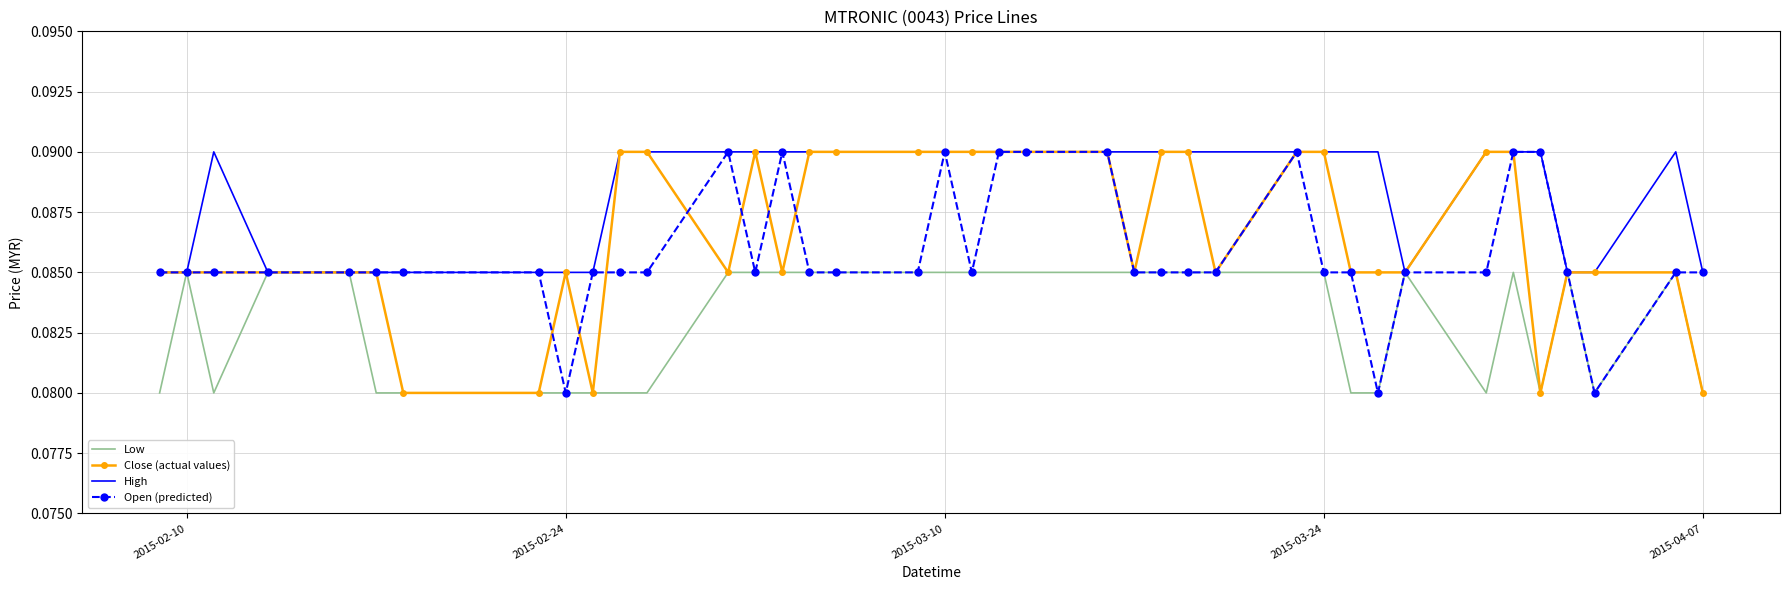

Which series has the largest total across all categories?

High